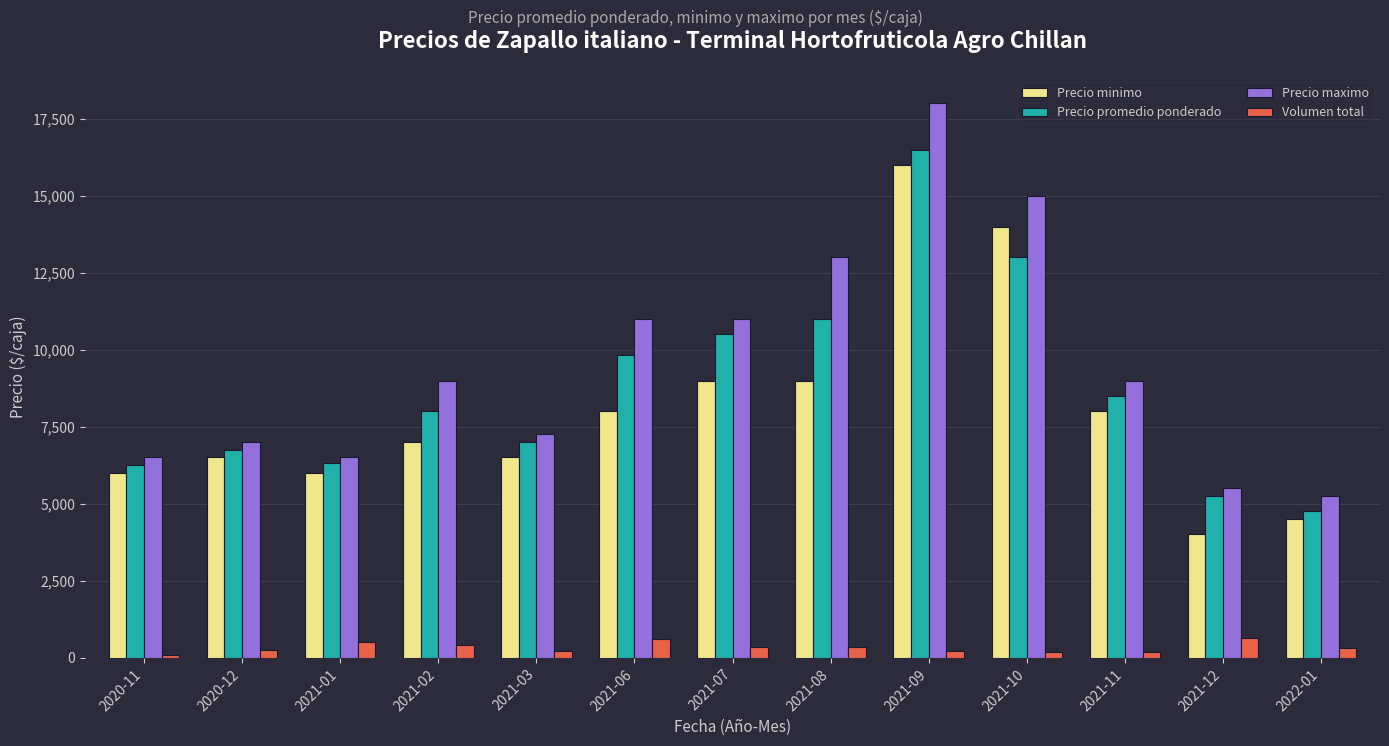

How many distinct data groups are displayed?

4